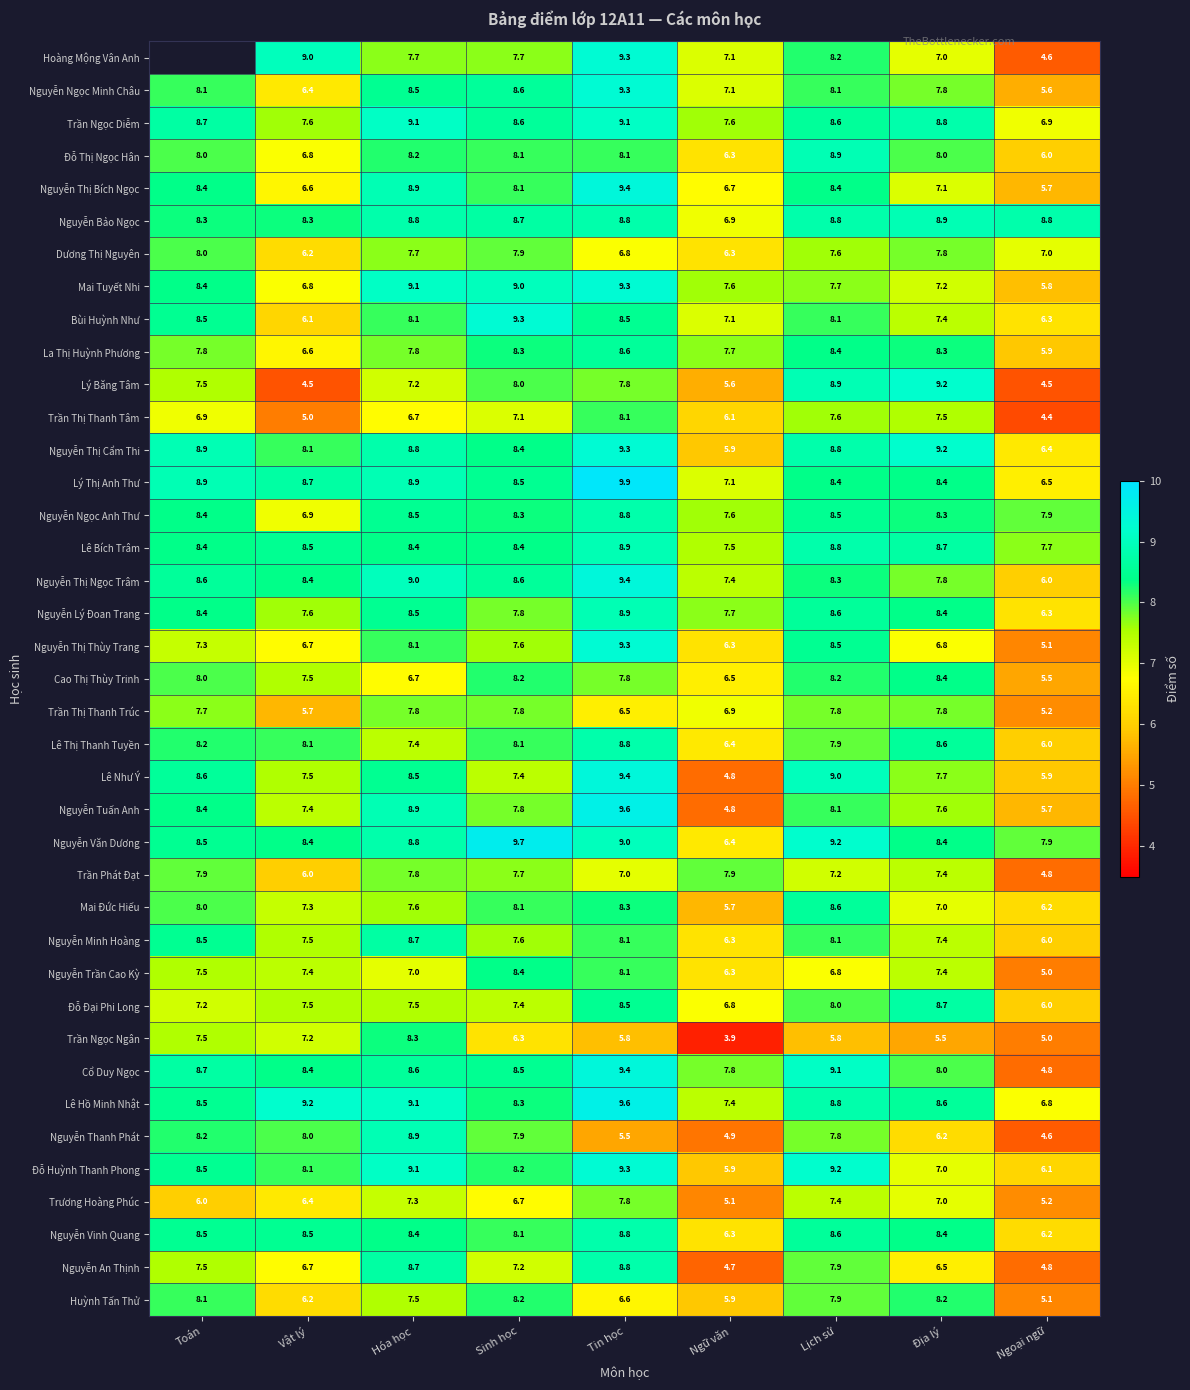

What value does the Đỗ Thị Ngọc Hân series have at Tin học?

8.1